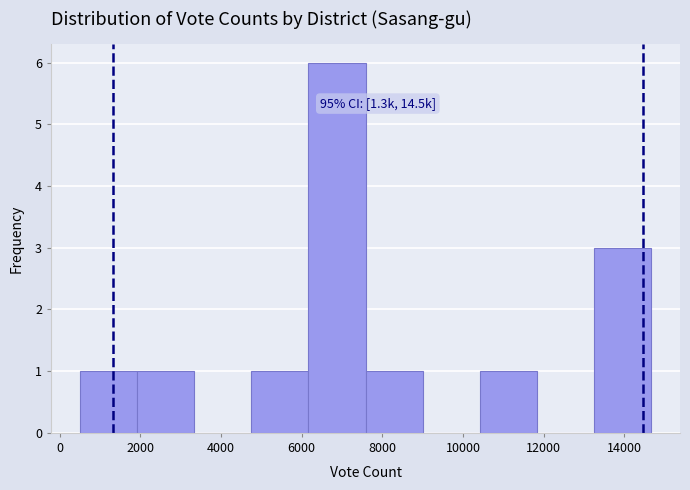

Which range on the x-axis has the tallest bar?

6200 to 7600